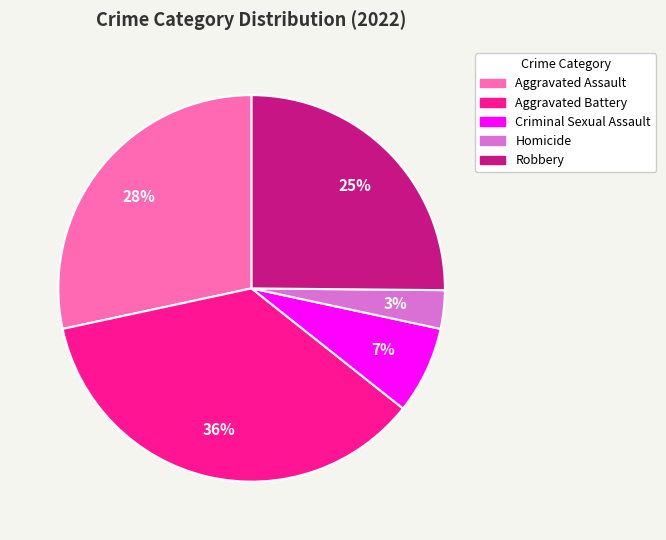

To the nearest percent, what is the average slice percentage?

20%